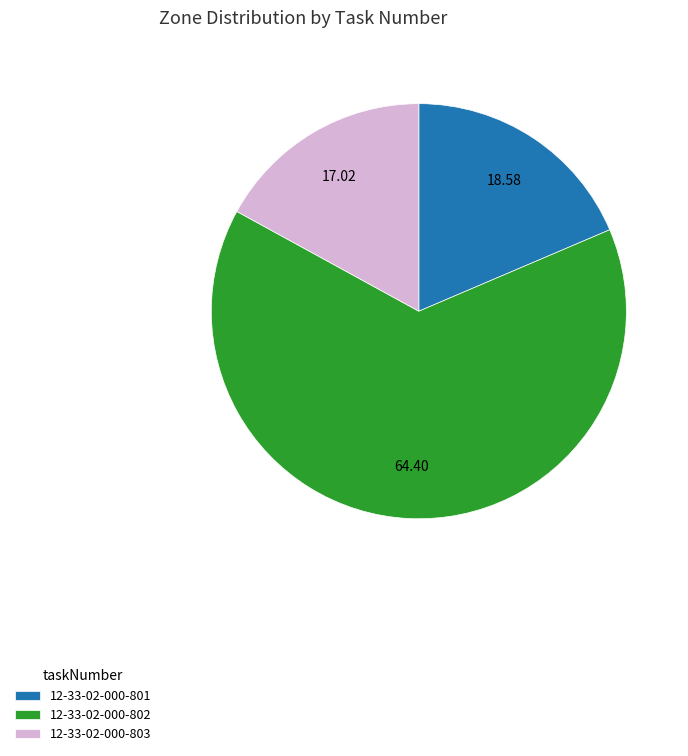

Between 12-33-02-000-801 and 12-33-02-000-803, which is larger?

12-33-02-000-801